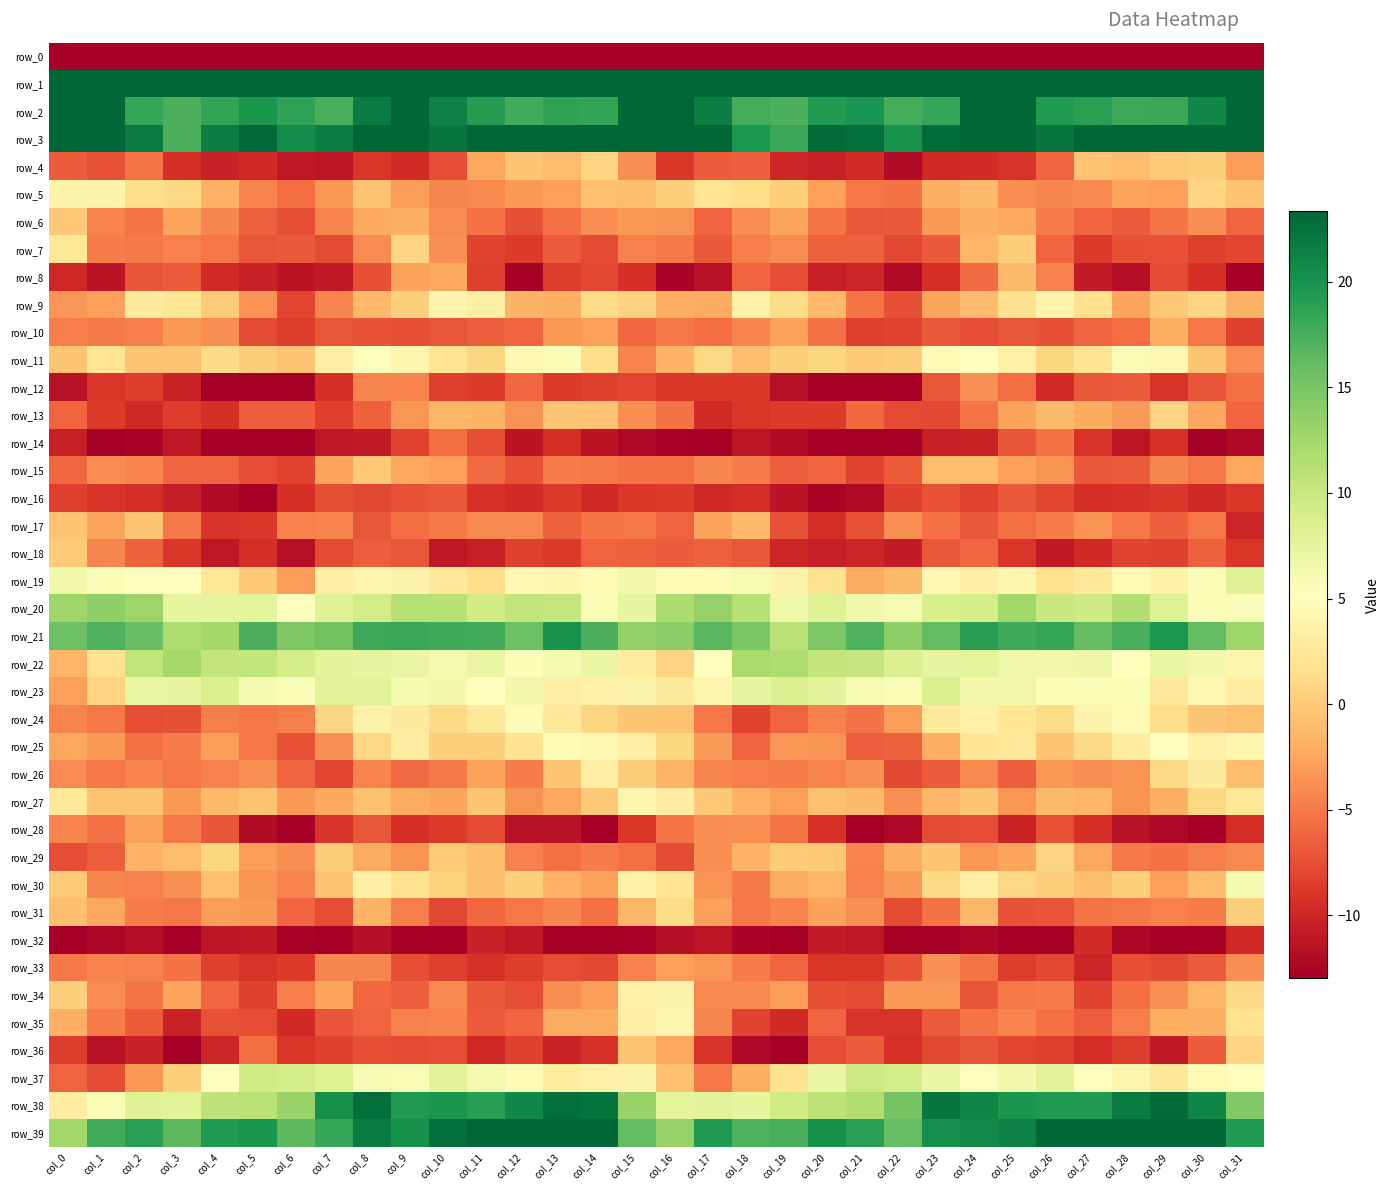

Is it true that row_39 equals 19.3 at col_17?

True